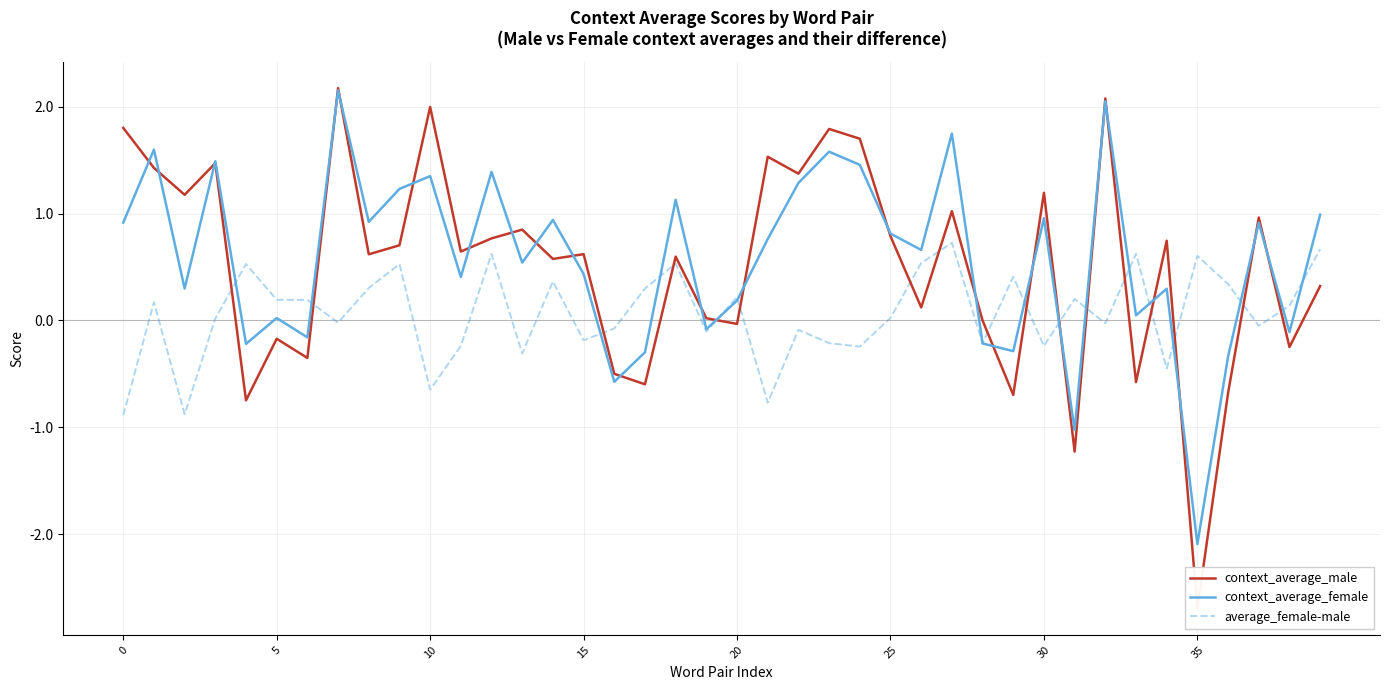

How many lines are shown in the chart?

3